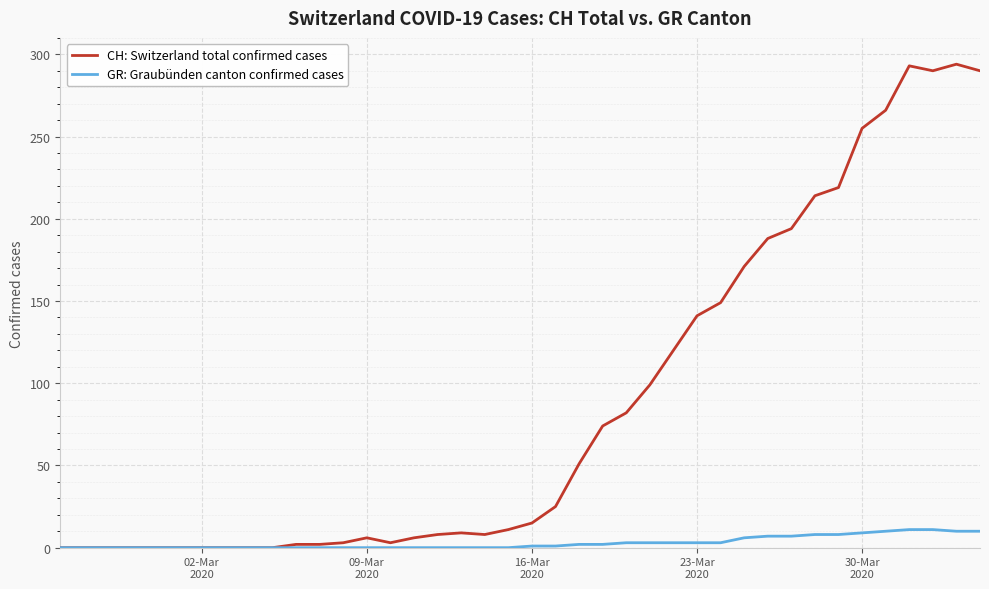

What is the greatest value displayed?

294